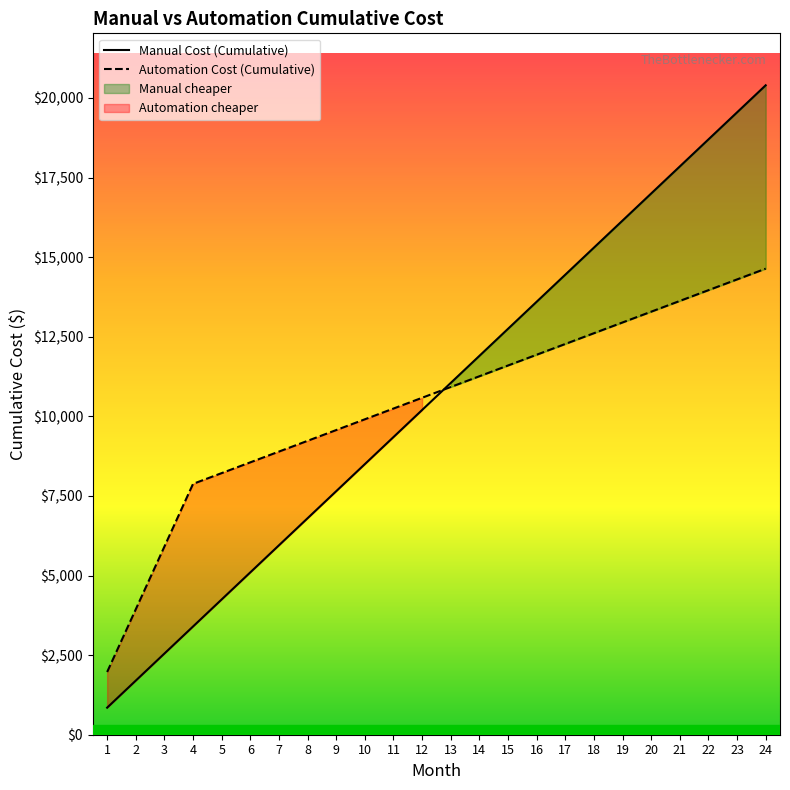

What is the smallest value displayed?

850